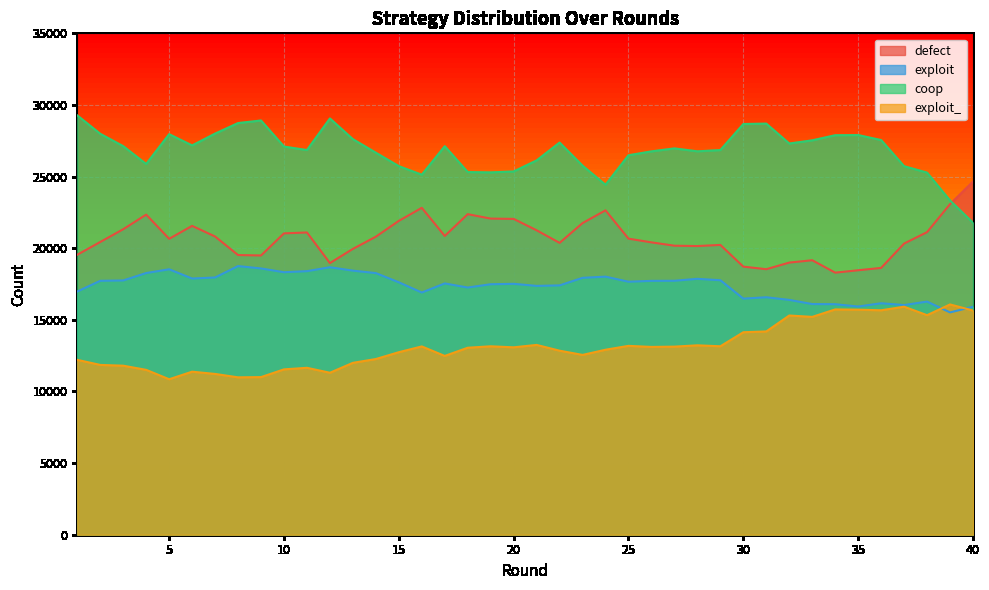

Rank the series at 17 from lowest to highest value.

exploit_, exploit, defect, coop